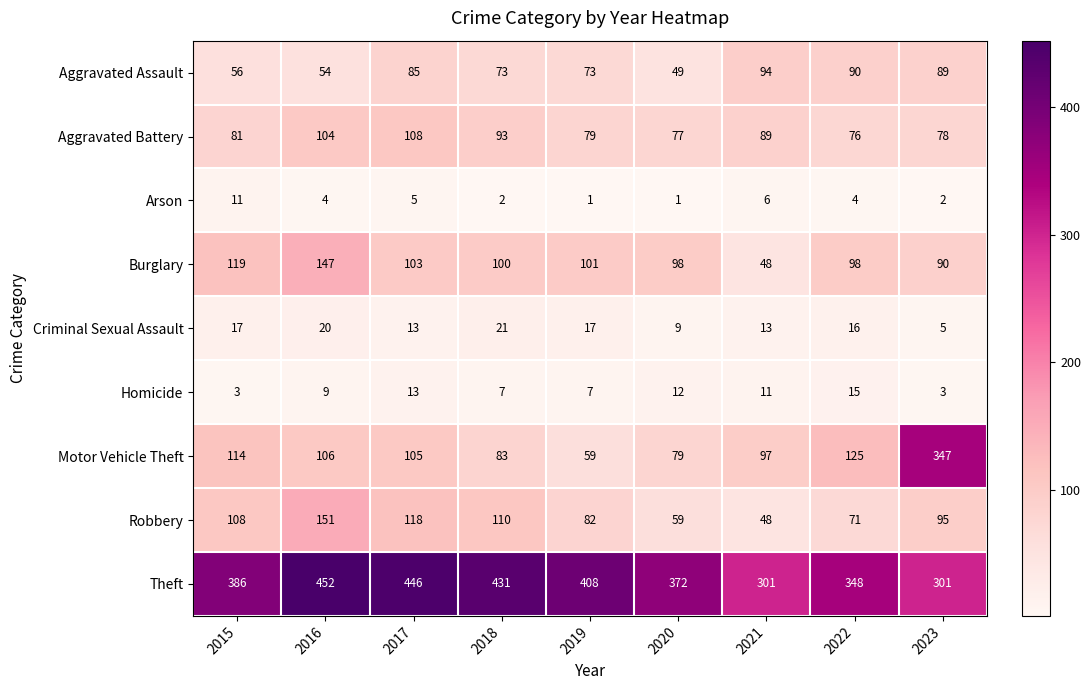

The Aggravated Assault series shows 38 at 2022. True or false?

False